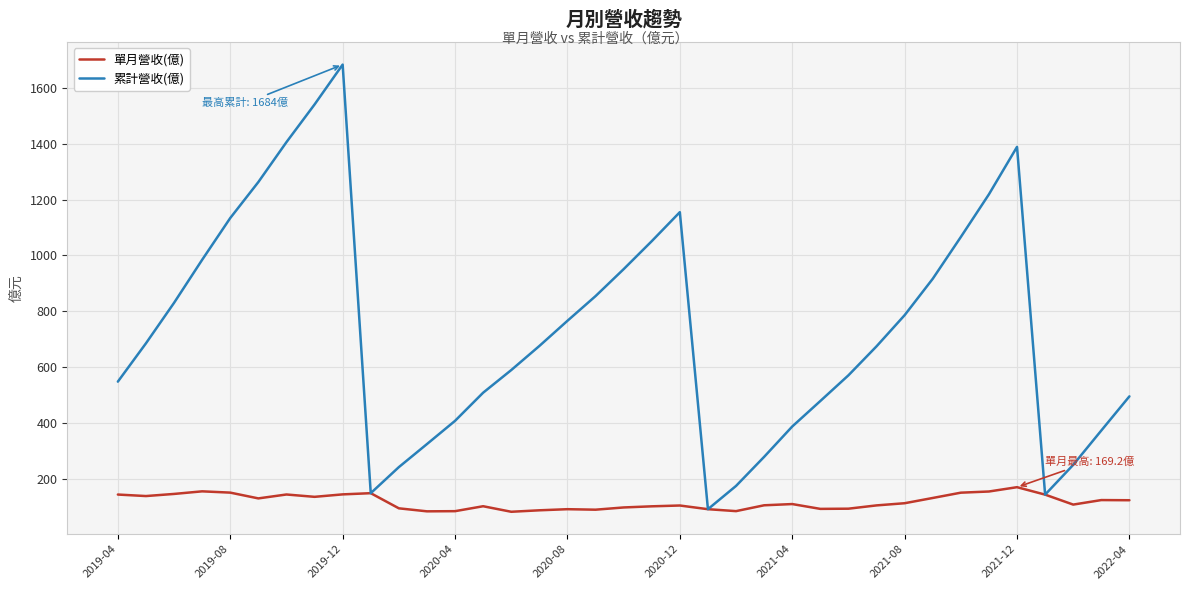

Which series has the widest spread of values?

累計營收(億)